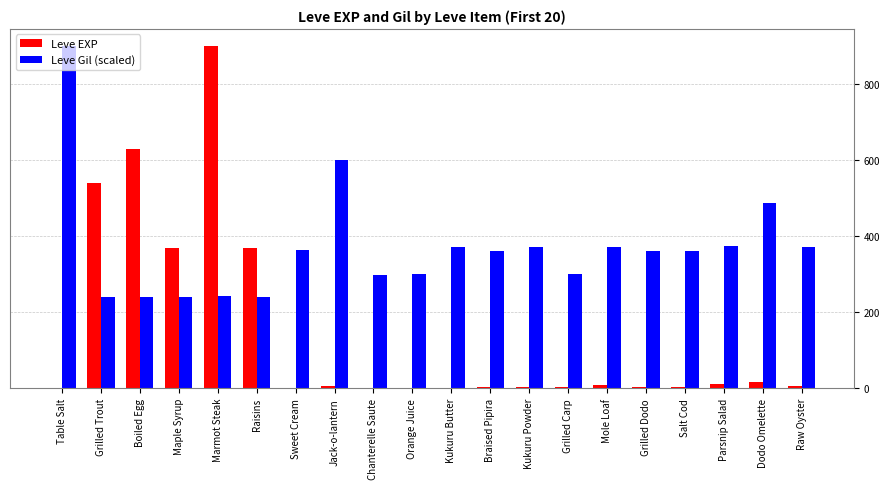

What is the total value across all series at Marmot Steak?

1142.1